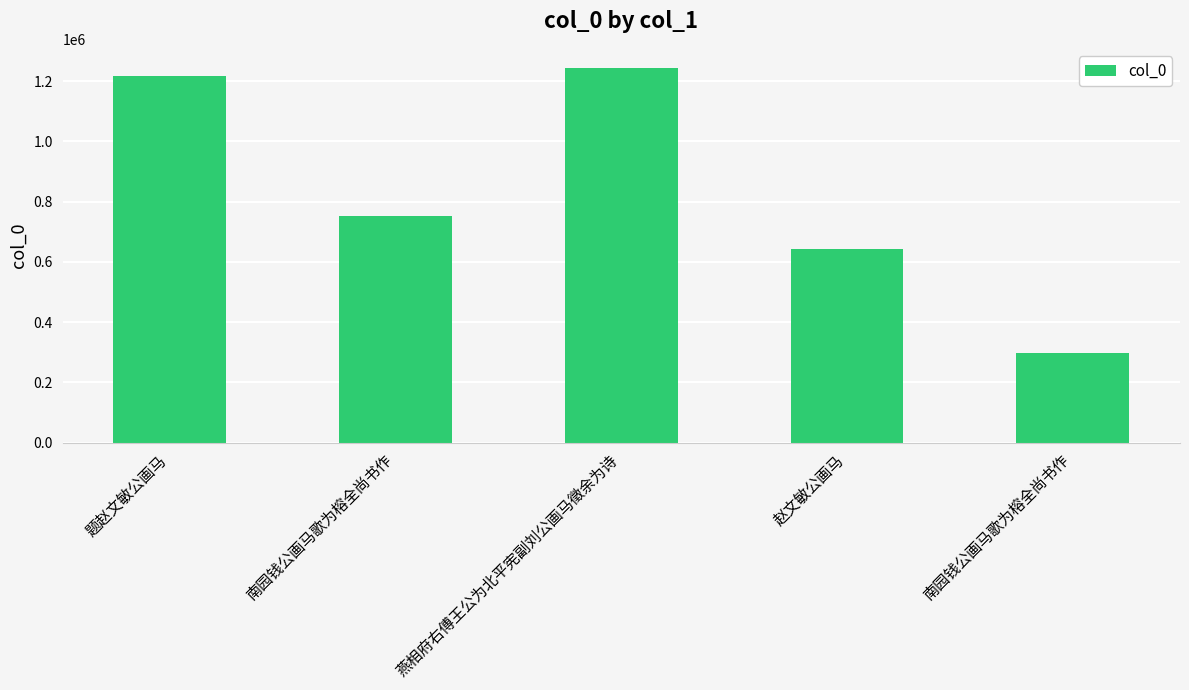

Which label corresponds to the largest value in the chart?

燕相府右傅王公为北平宪副刘公画马徵余为诗